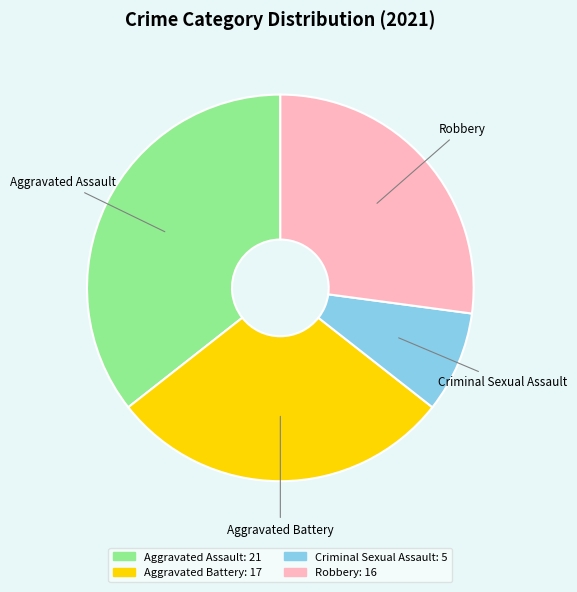

What is the largest slice in the pie chart?

Aggravated Assault